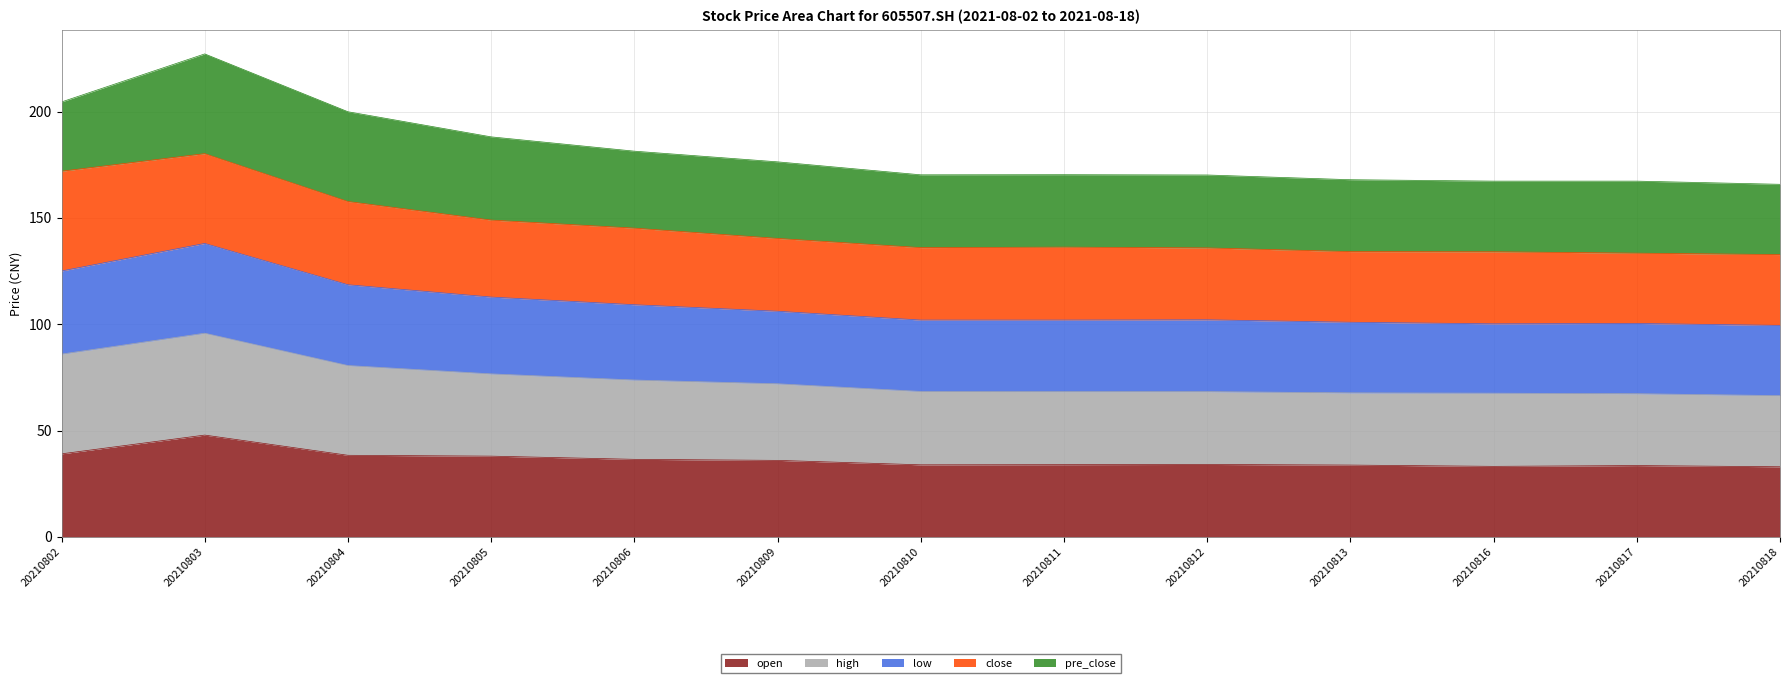

Which label corresponds to the largest value in the chart?

20210803